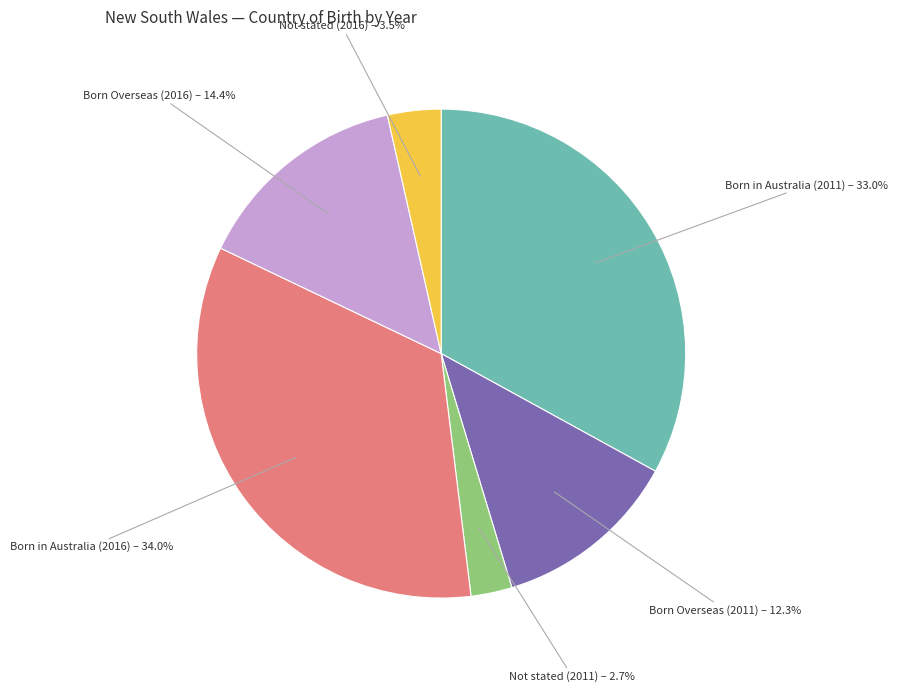

Is there any slice that represents more than half of the pie?

No